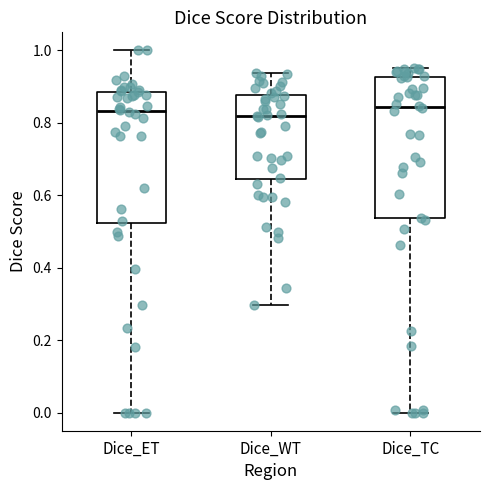

Where does the median line of the box for Dice_ET sit on the y-axis? The values are not printed on the chart, so give them approximately, as read against the axis.

0.84